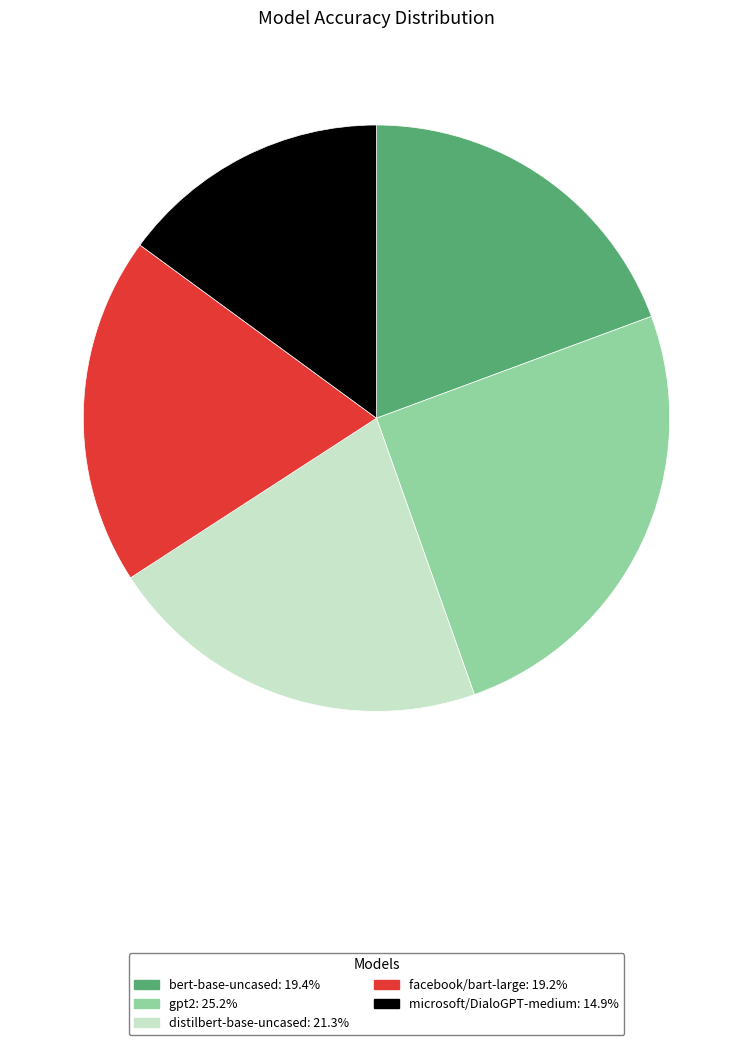

Is the sum of microsoft/DialoGPT-medium and bert-base-uncased greater than half?

No